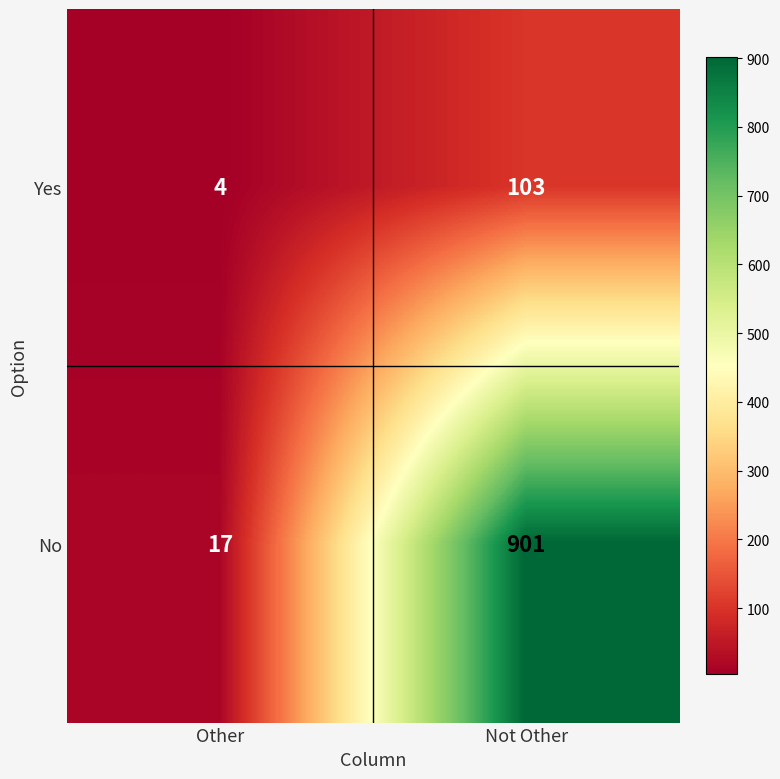

What is the total value across all series at Other?

21